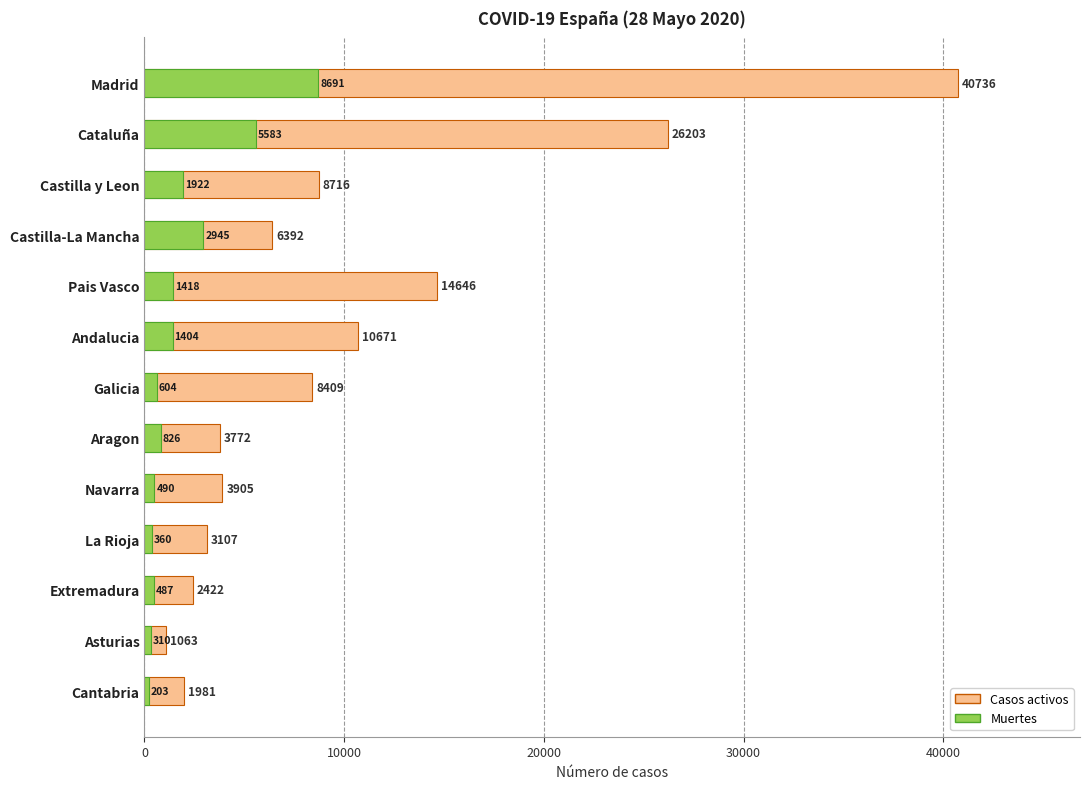

True or false: Casos activos has a value of 1472 at La Rioja.

False